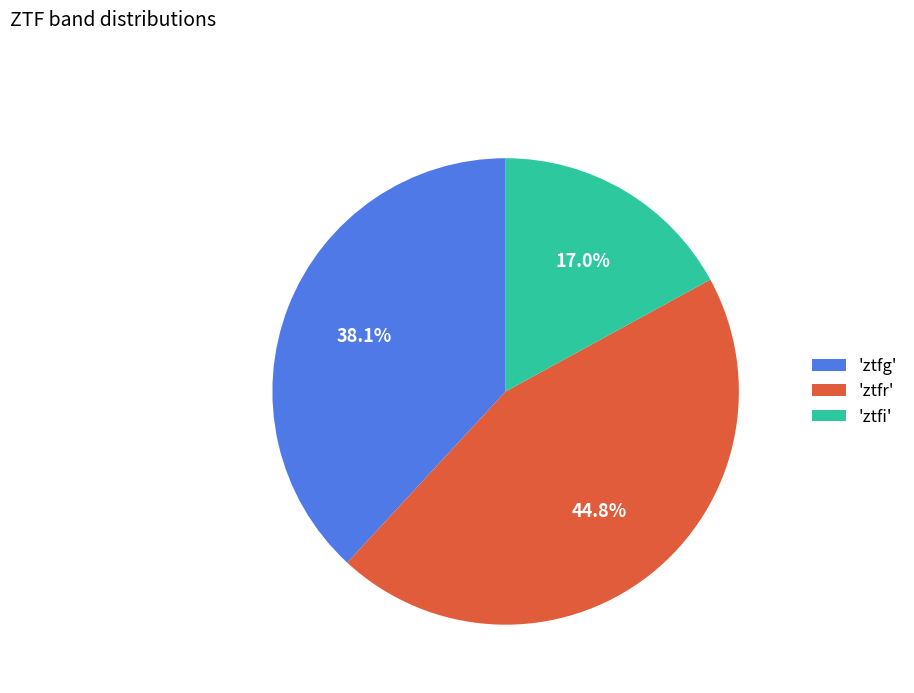

Count the number of slices in the pie.

3